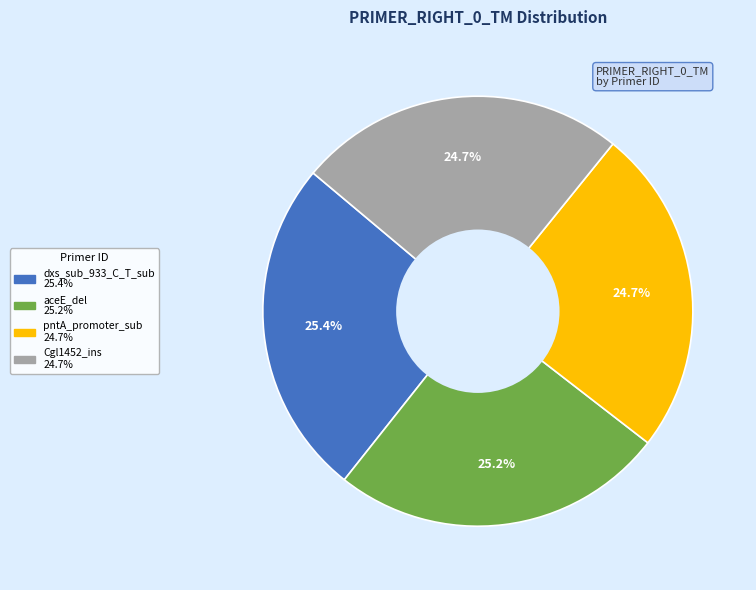

How many slices are in this pie chart?

4